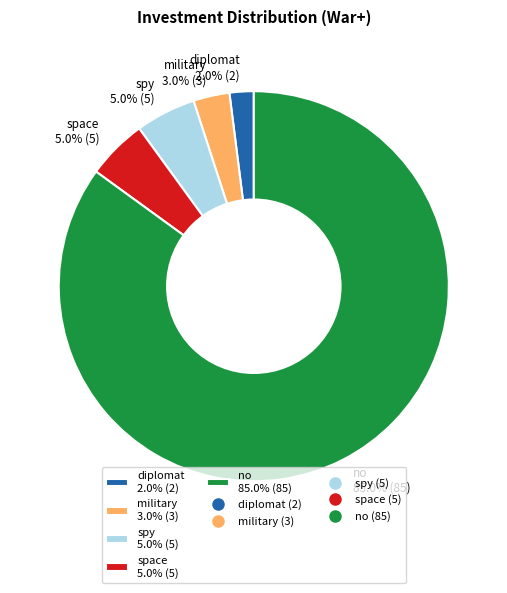

What is the smallest slice in the pie chart?

diplomat